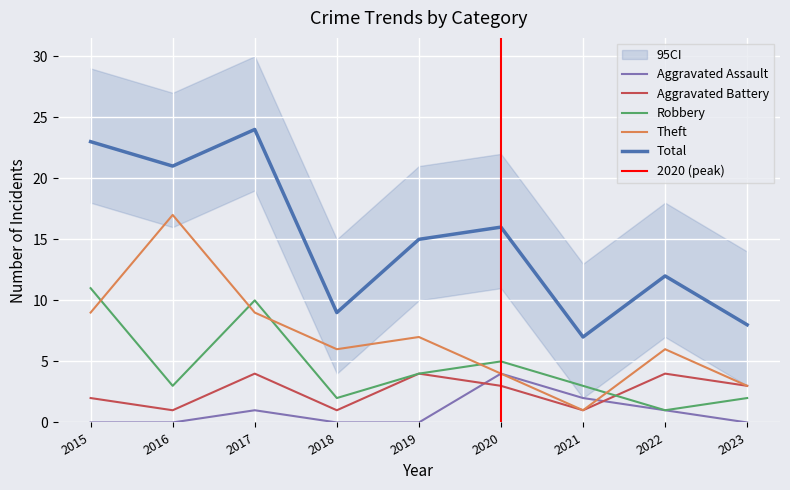

True or false: Theft has more than 2 points higher than both neighbors.

True